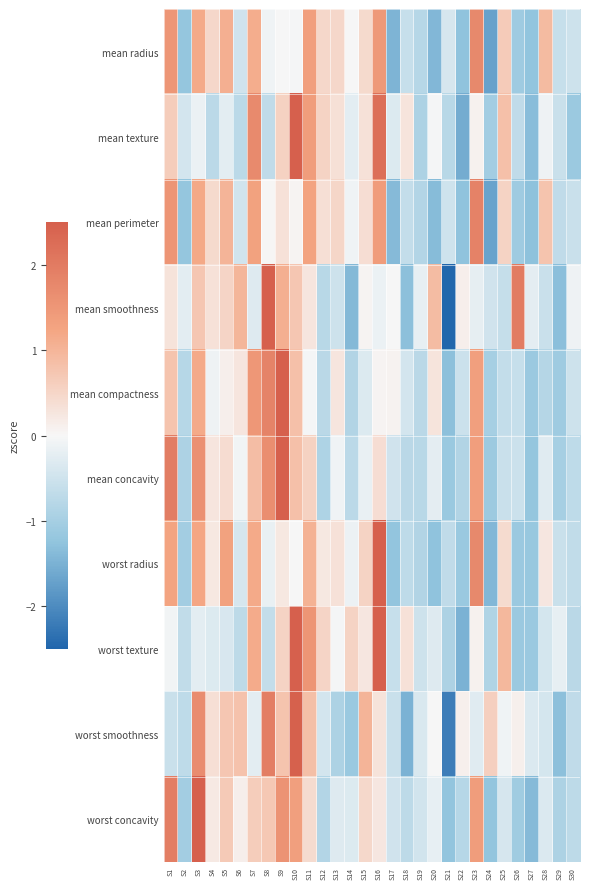

Count the number of categories in the chart.

30